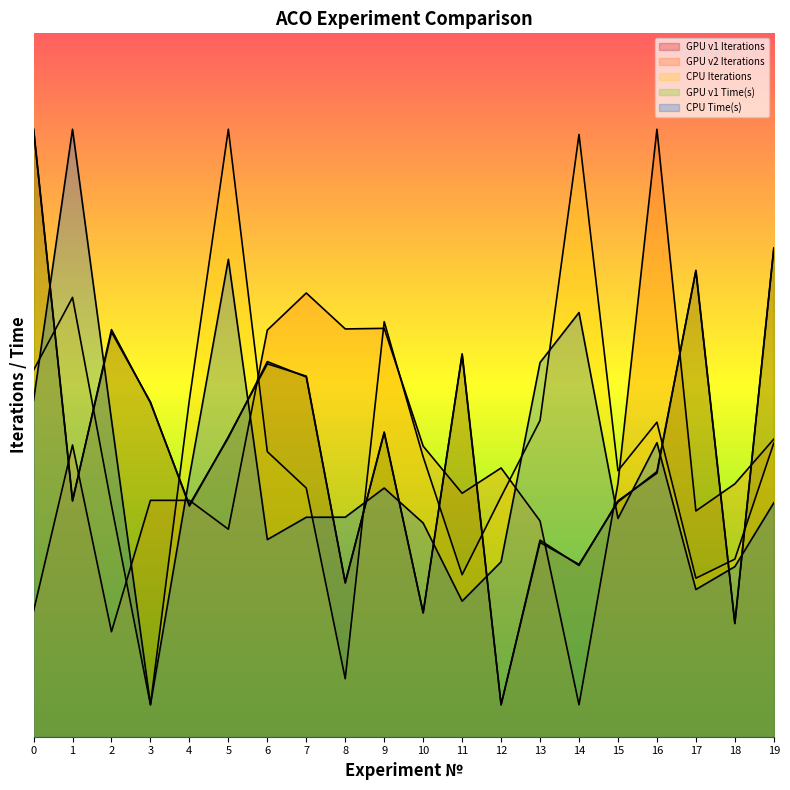

How many lines are shown in the chart?

5